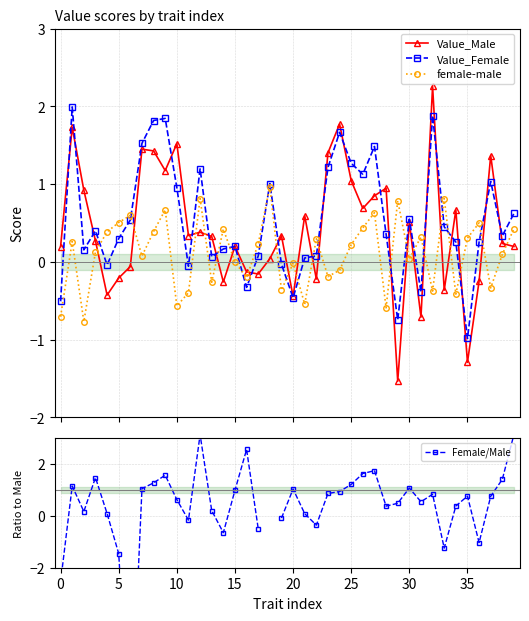

What is the difference between the maximum and minimum values in the Value_Female series?

3.0